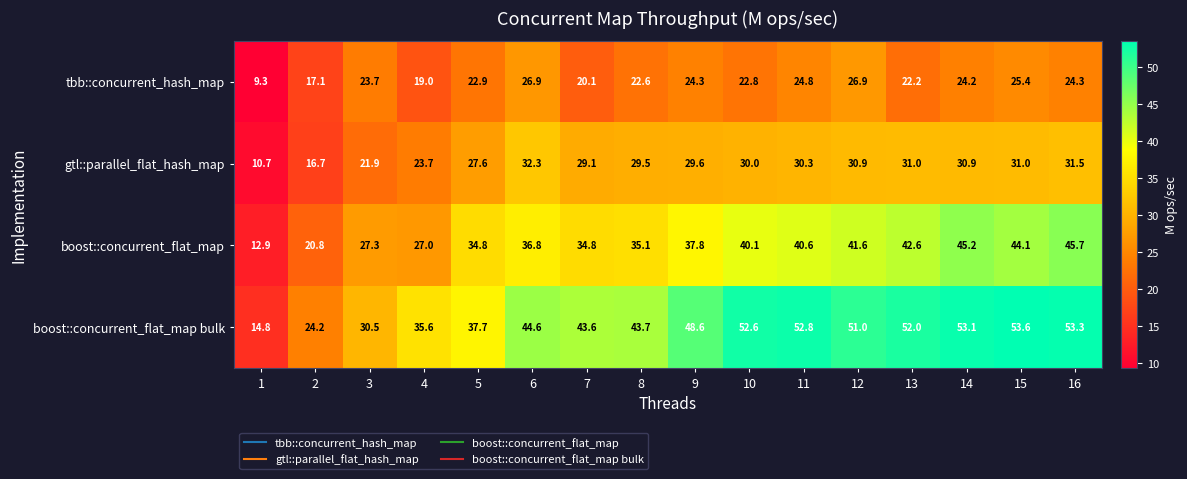

Rank the series at 10 from lowest to highest value.

tbb::concurrent_hash_map, gtl::parallel_flat_hash_map, boost::concurrent_flat_map, boost::concurrent_flat_map bulk